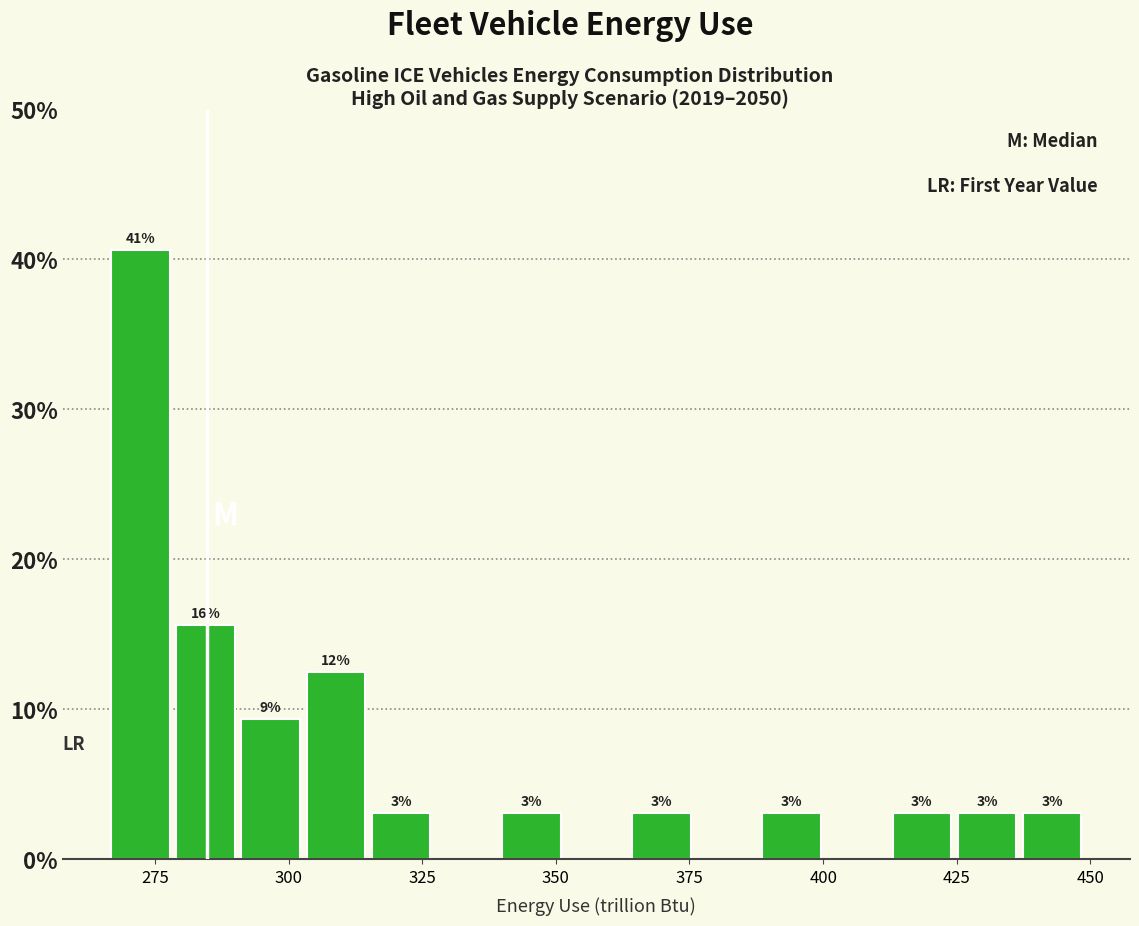

Read against the x-axis, roughly where is the centre of the tallest bar?

270